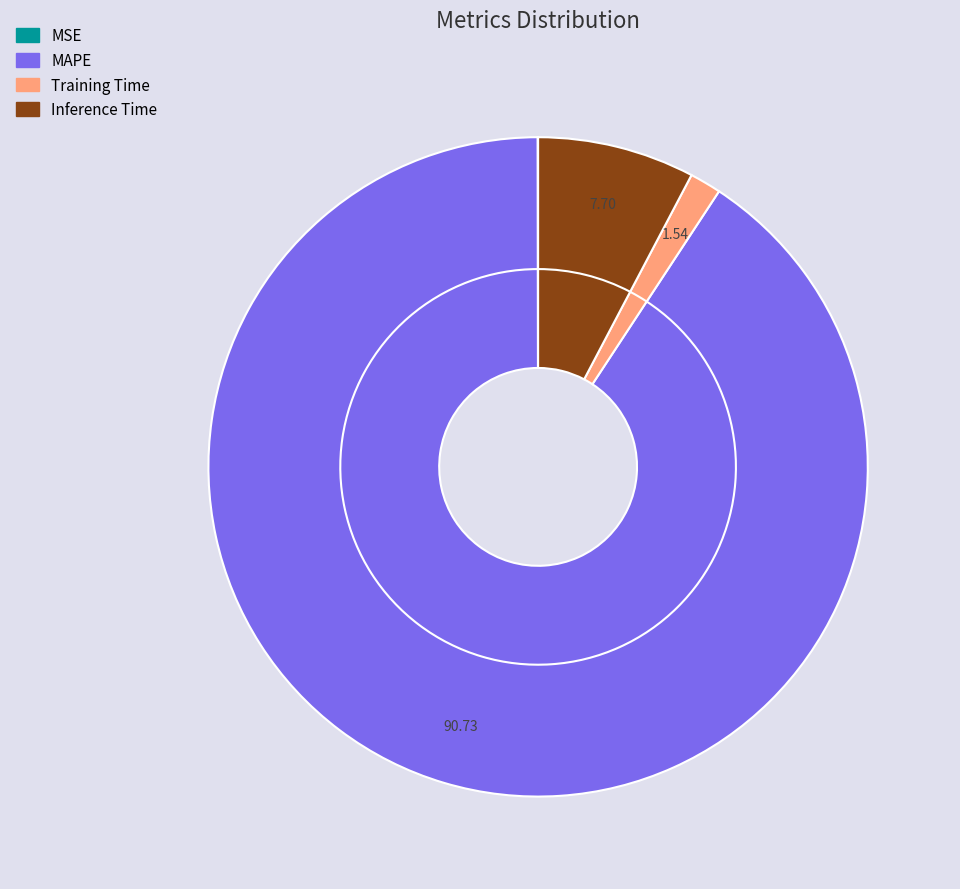

Which slice is the largest?

MAPE